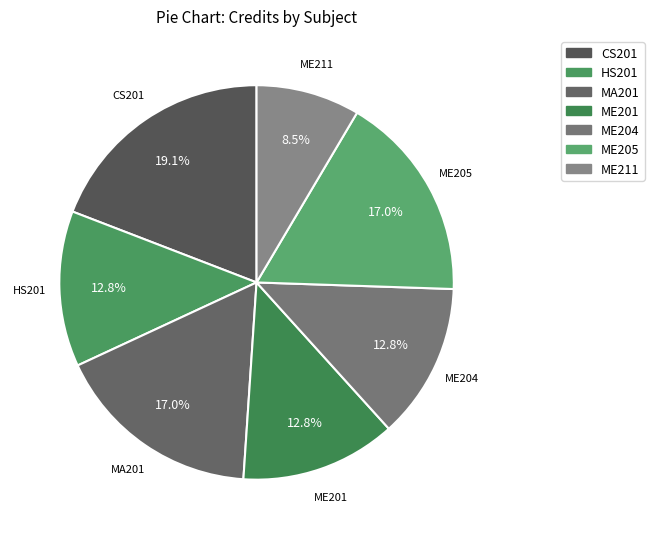

Which slice is the largest?

CS201